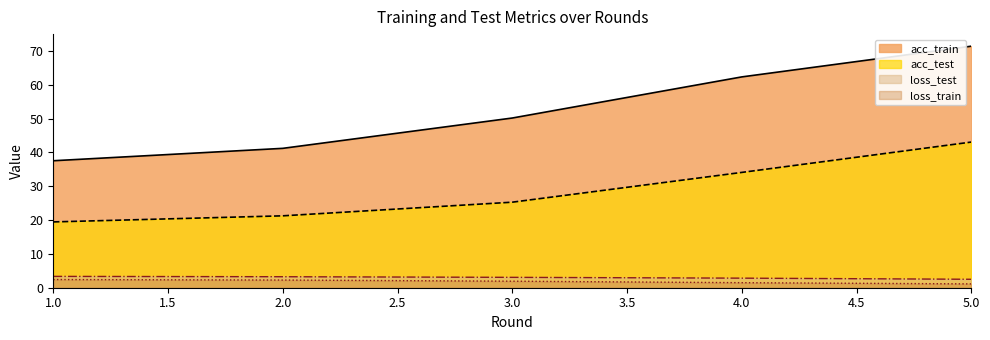

True or false: loss_test and acc_train cross at least once.

False